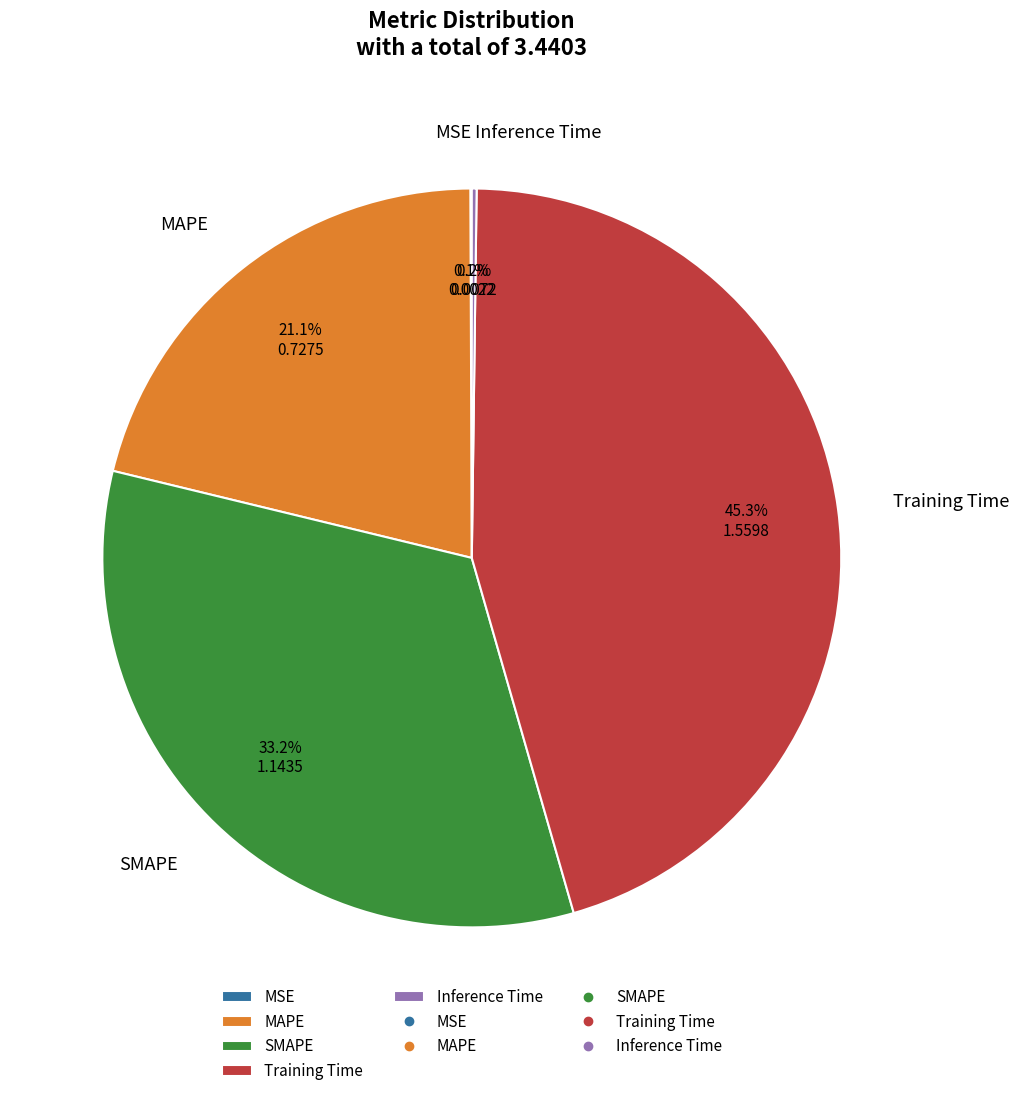

Combined, do MAPE and SMAPE account for over 50%?

Yes